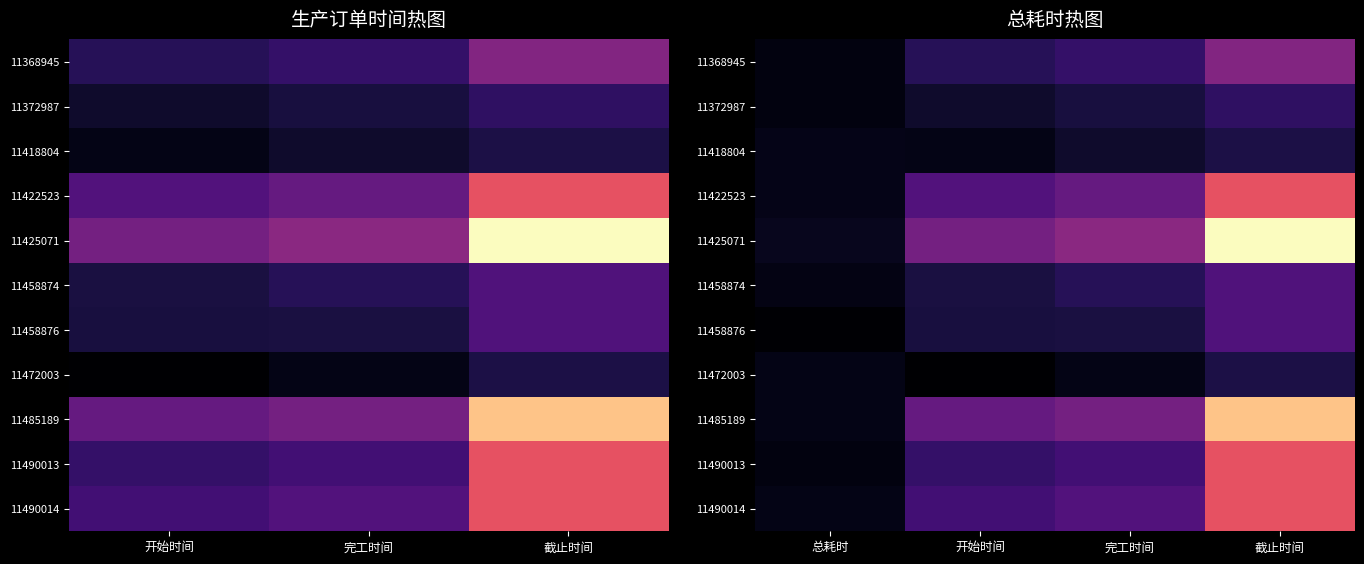

At which label does 11372987 reach its peak?

截止时间